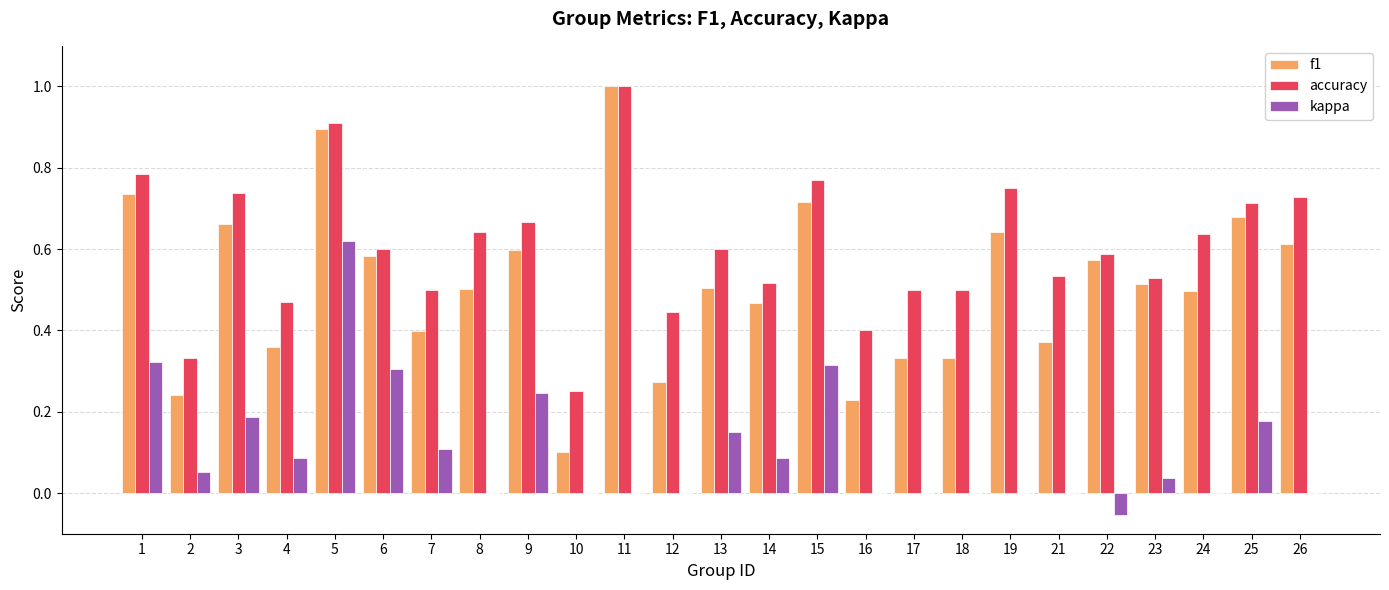

The f1 series shows 0.5 at 14. True or false?

True